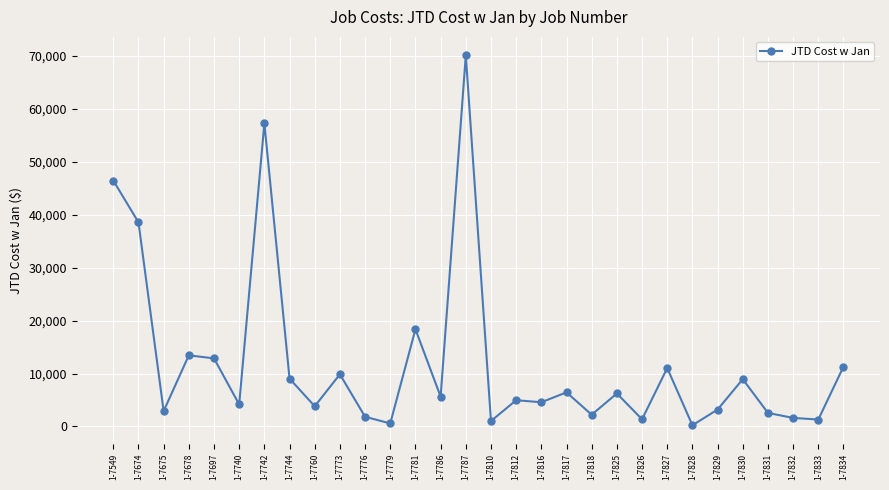

What is the value of the 17th point from the left?

4958.7